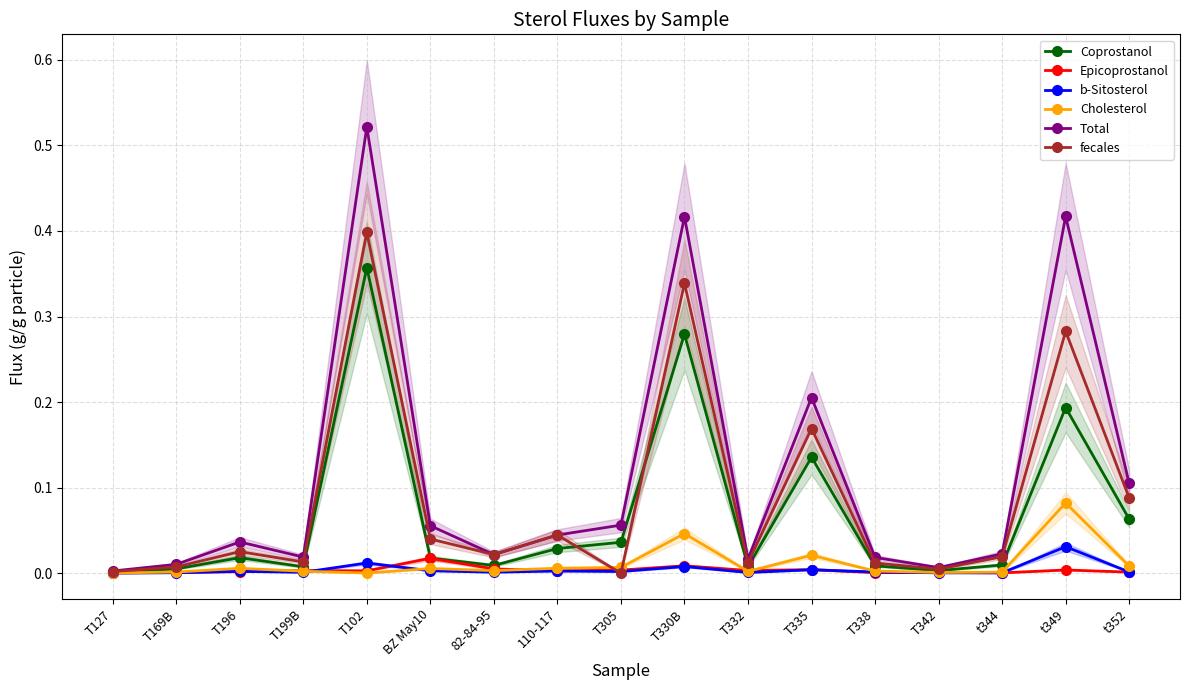

Does the chart display data point markers on the line(s)?

Yes